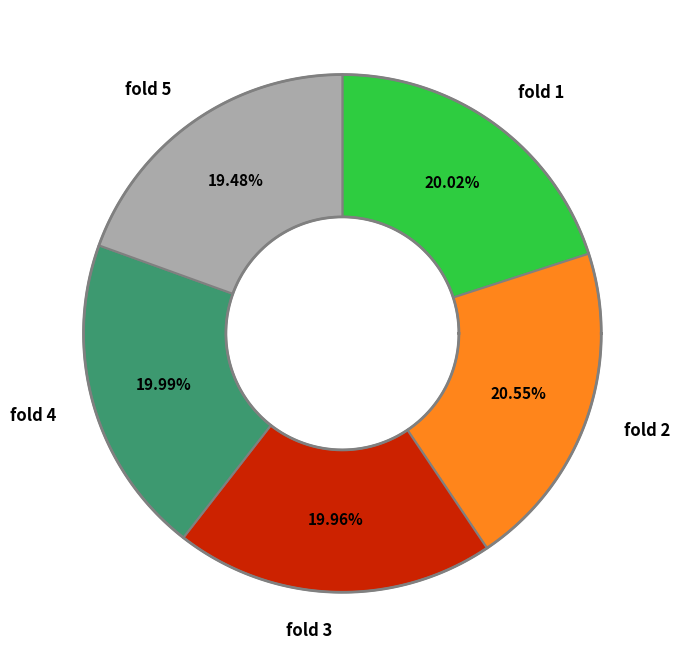

What is the smallest slice in the pie chart?

fold 5